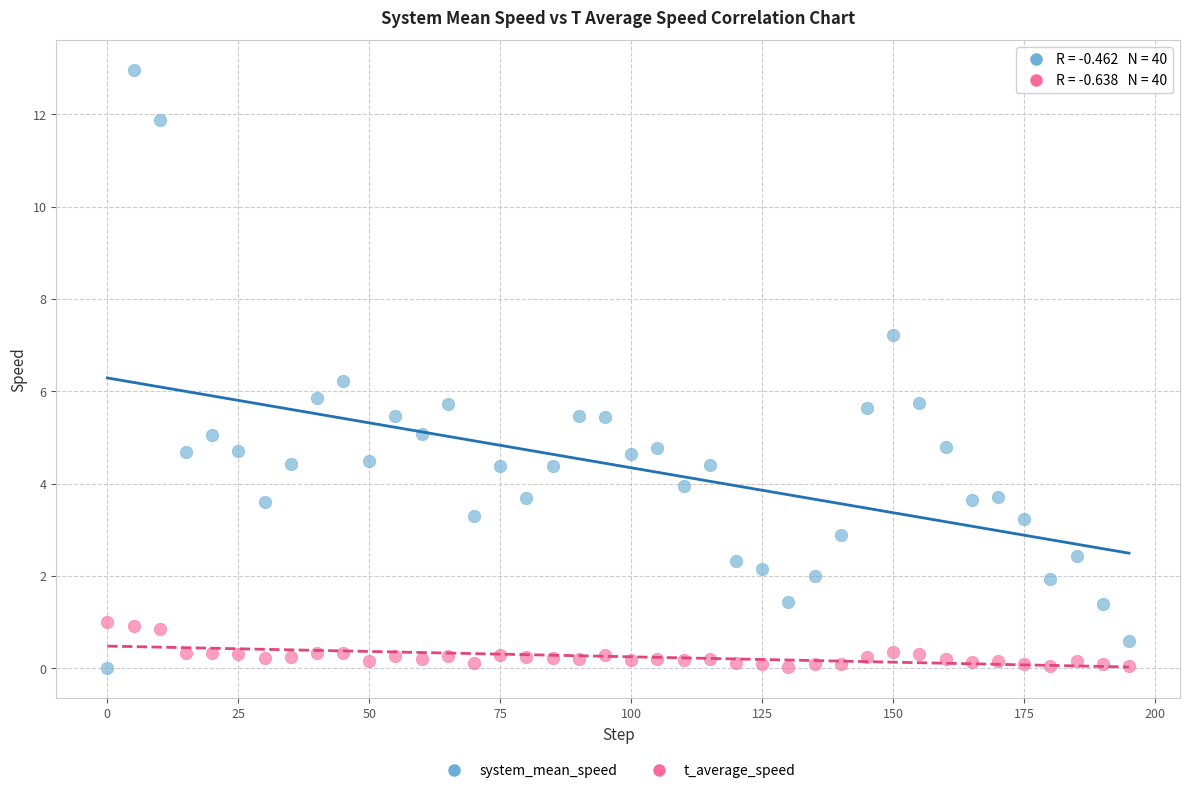

What are all the series names shown in the legend?

system_mean_speed, t_average_speed